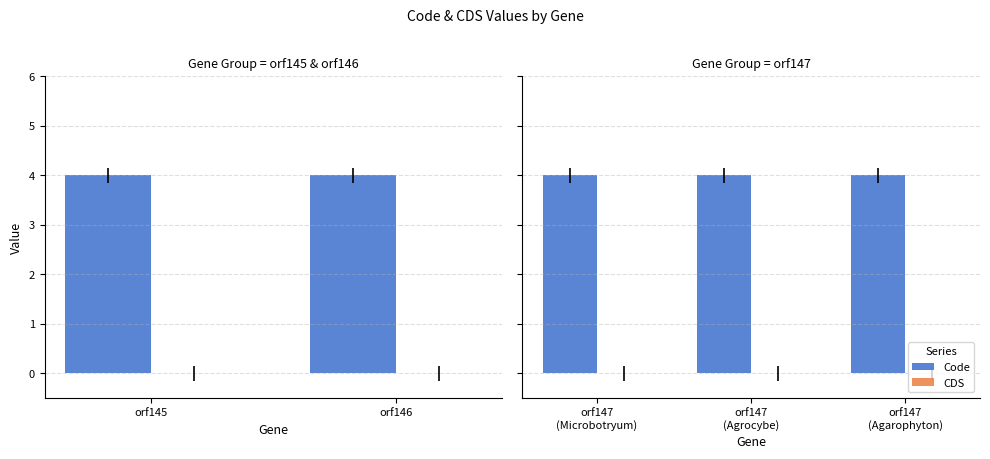

Rank the series by their maximum value, from lowest to highest.

CDS, Code